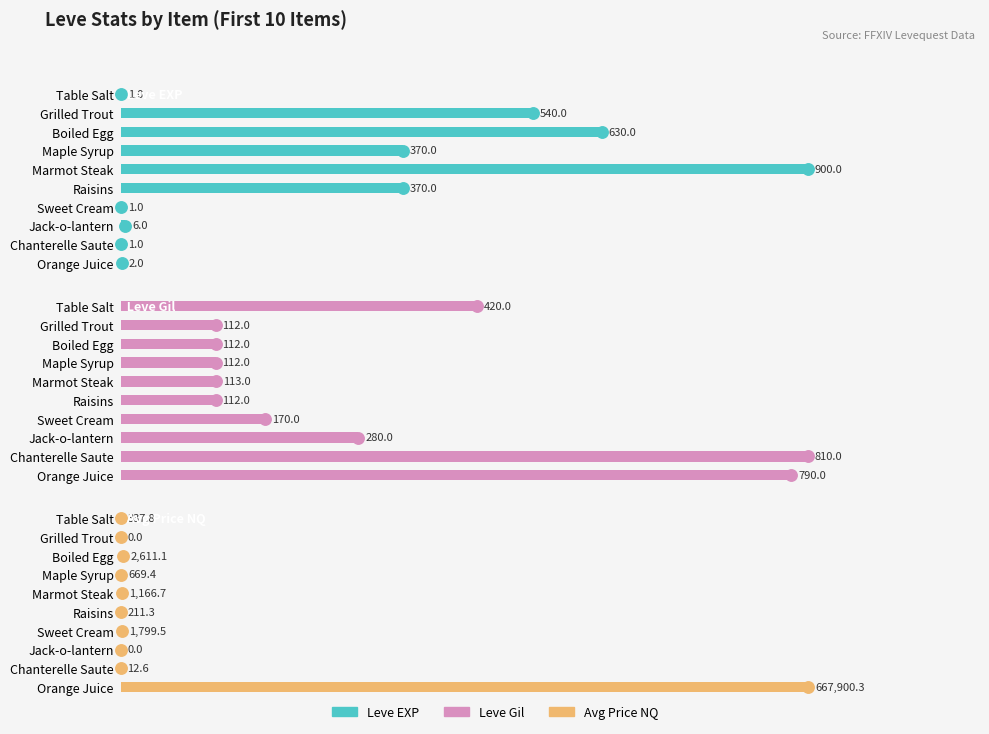

Which series has the largest total across all categories?

Avg Price NQ